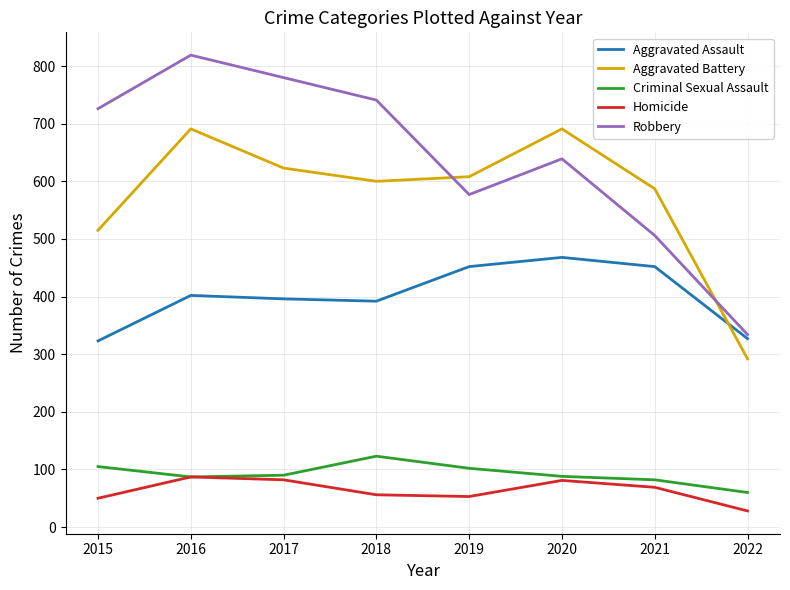

True or false: Homicide and Aggravated Battery intersect in this chart.

False